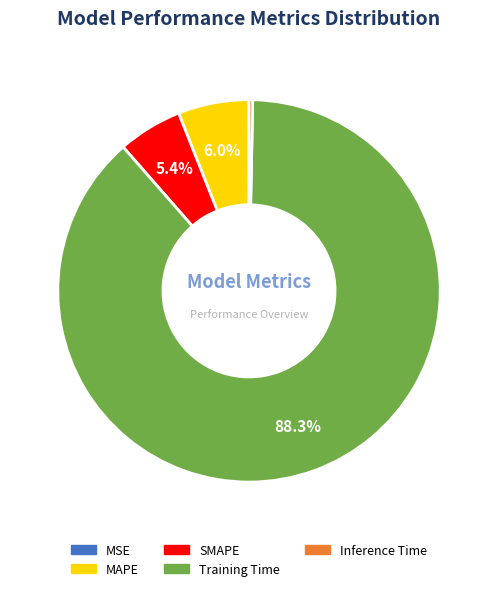

To the nearest percent, what is the average slice percentage?

20%